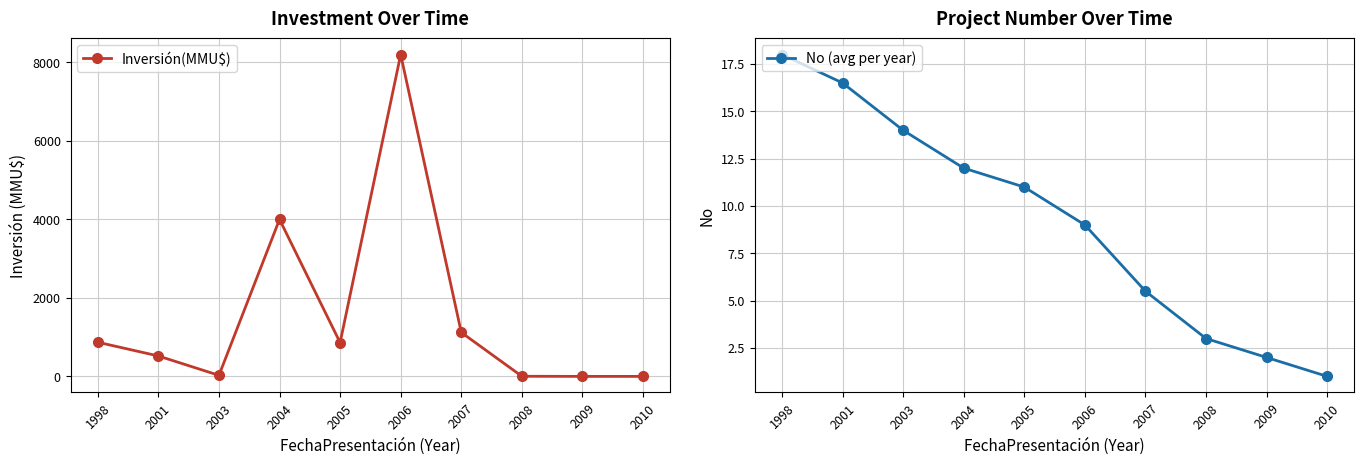

How many lines are shown in the chart?

2